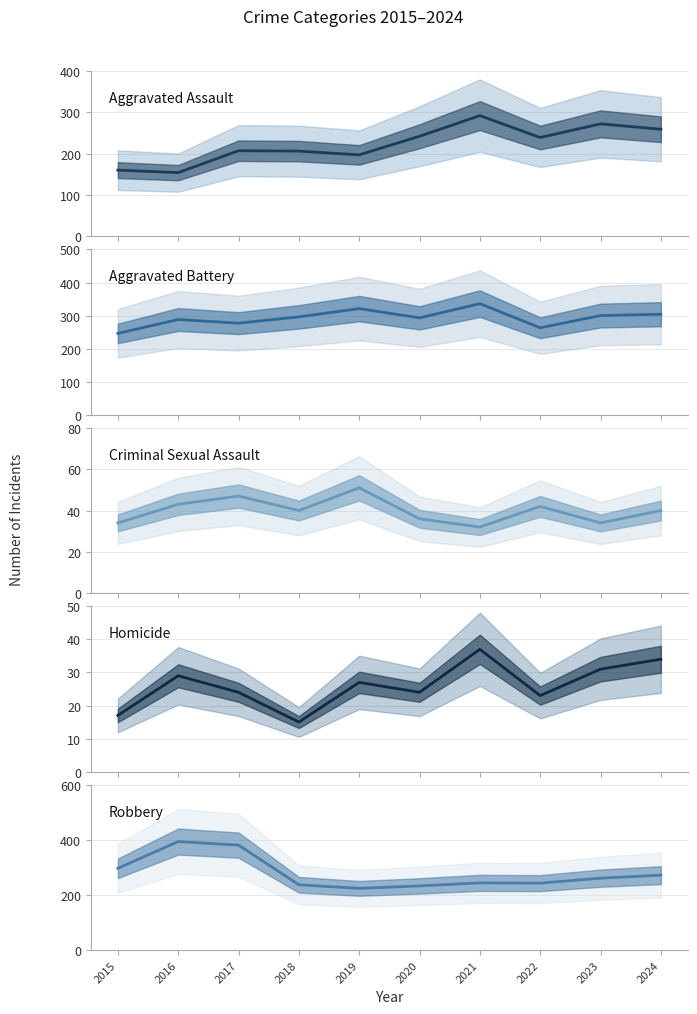

Reading left to right, transcribe all the data shown in this chart.

Aggravated Assault: 2015=160	2016=154	2017=207	2018=206	2019=197	2020=242	2021=292	2022=239	2023=272	2024=259
Aggravated Battery: 2015=246	2016=288	2017=277	2018=296	2019=321	2020=293	2021=336	2022=263	2023=300	2024=304
Criminal Sexual Assault: 2015=34	2016=43	2017=47	2018=40	2019=51	2020=36	2021=32	2022=42	2023=34	2024=40
Homicide: 2015=17	2016=29	2017=24	2018=15	2019=27	2020=24	2021=37	2022=23	2023=31	2024=34
Robbery: 2015=297	2016=394	2017=381	2018=237	2019=224	2020=233	2021=244	2022=243	2023=261	2024=272